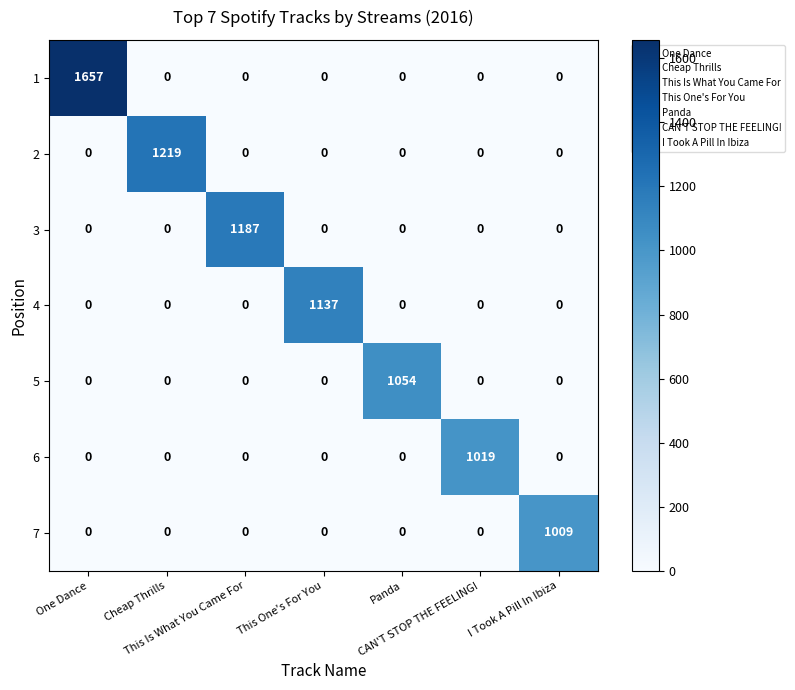

What is the maximum value shown in the chart?

1657